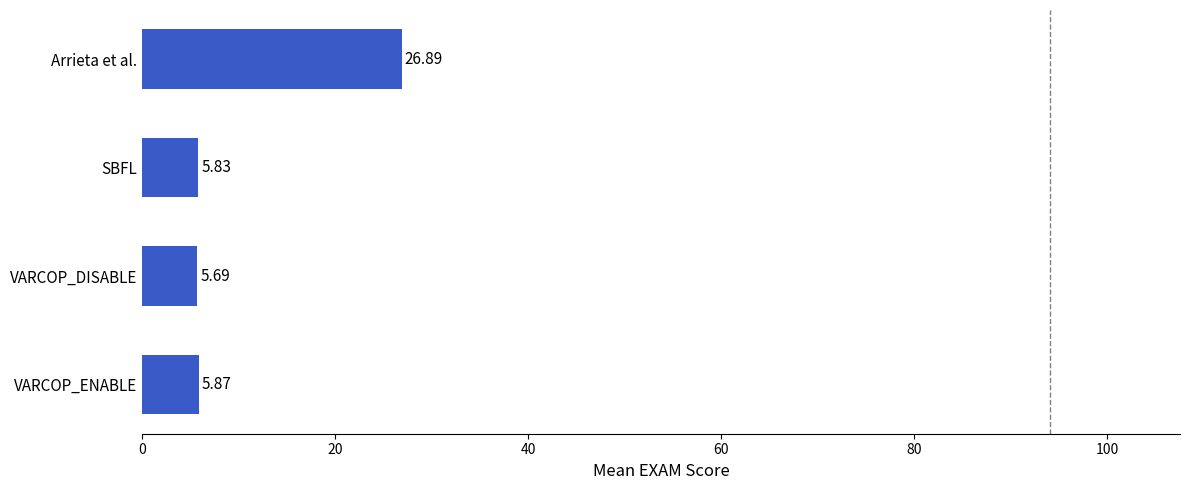

Does the chart contain any negative values?

No